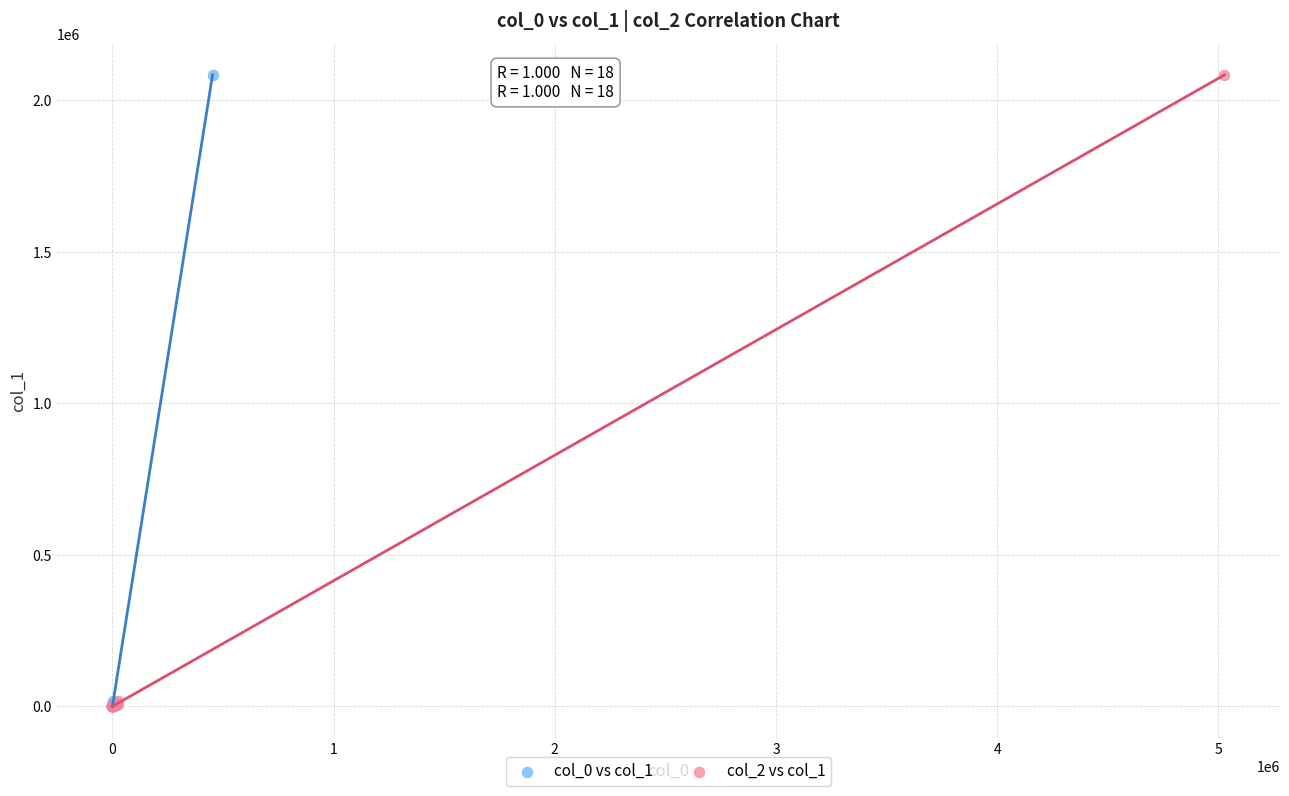

What are all the series names shown in the legend?

col_0 vs col_1, col_2 vs col_1